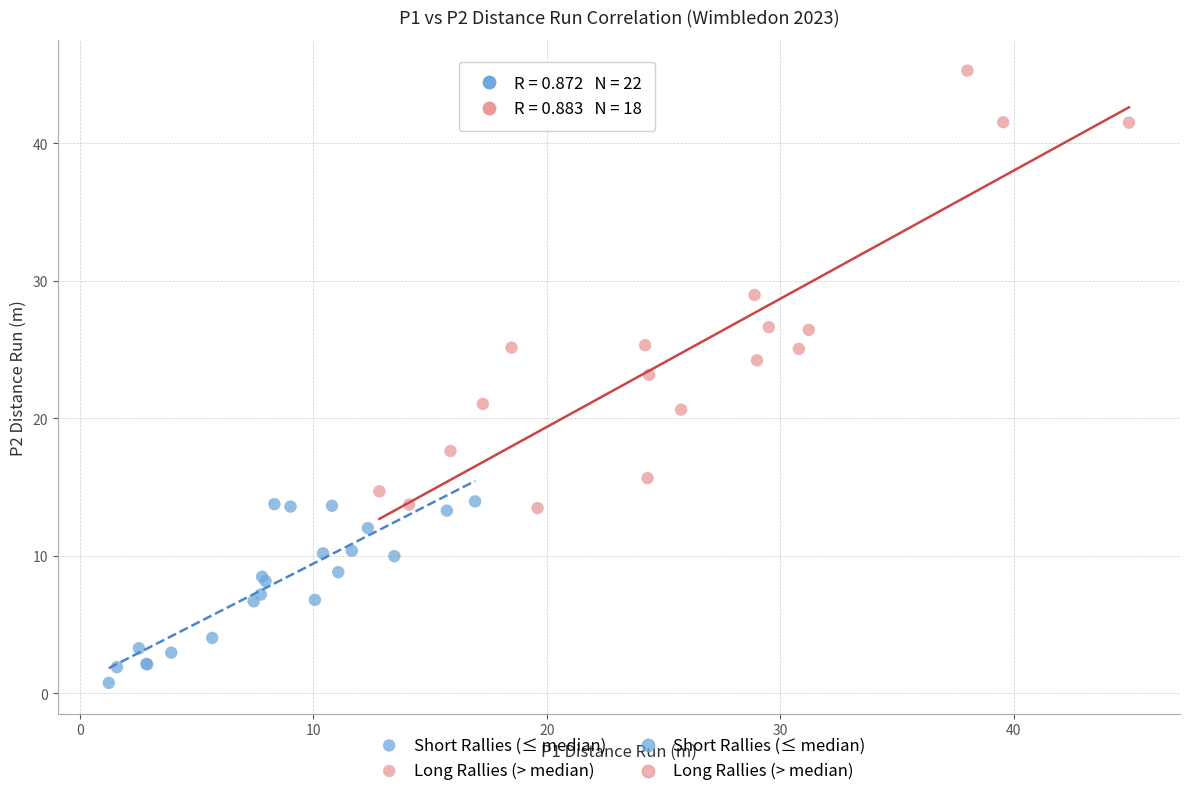

Which series reaches the maximum Y coordinate?

Long Rallies (> median)